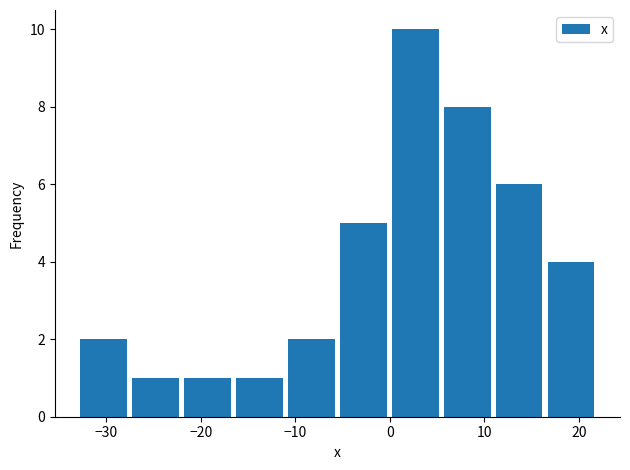

What is the height of the bar covering 11 to 16 on the x-axis? Neither the bar edges nor the heights are printed on the chart, so give them approximately, as read against the axes.

6